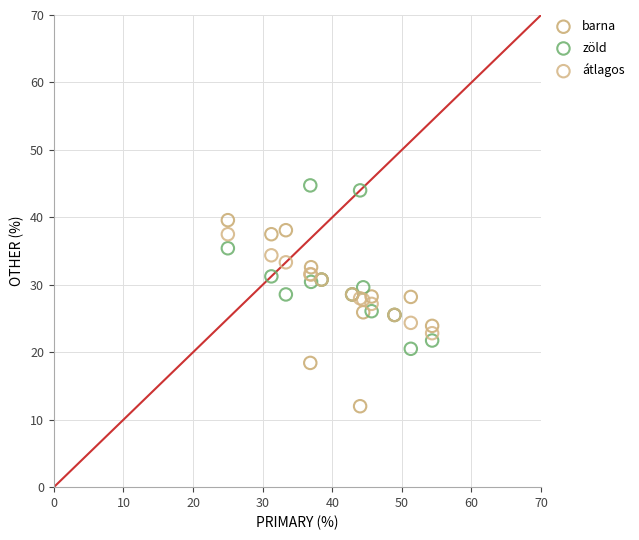

Which series reaches the maximum Y coordinate?

zöld